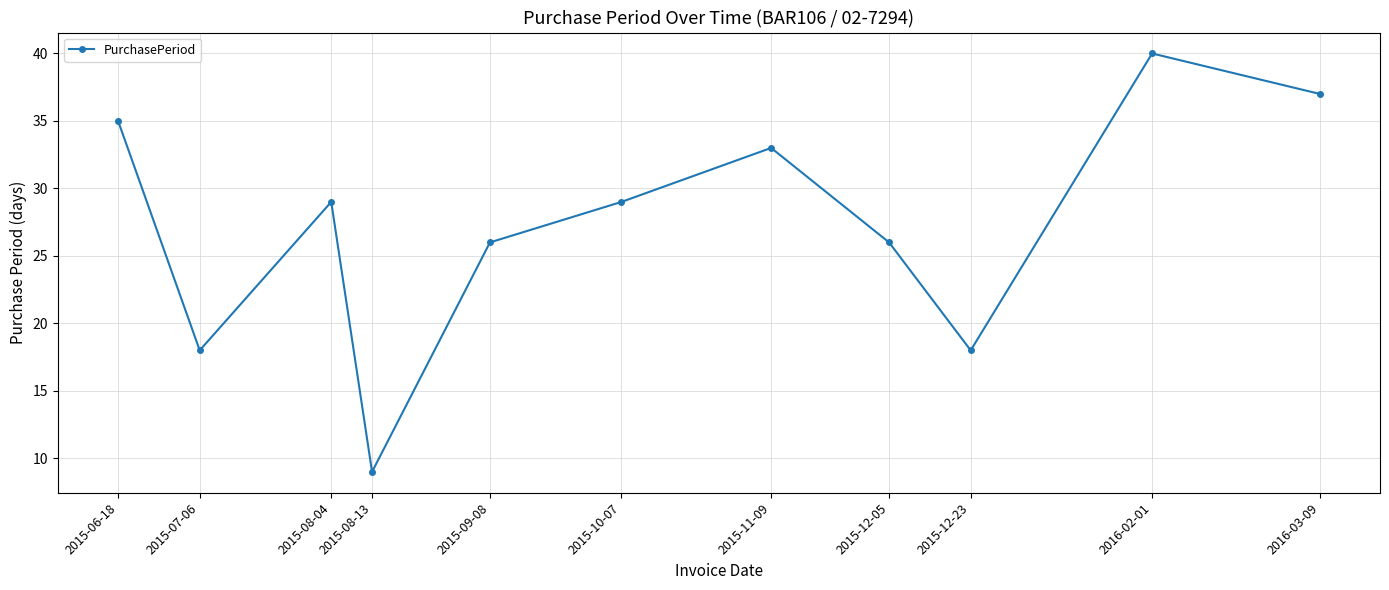

What is the change in value from 2015-09-08 to 2015-11-09?

+7